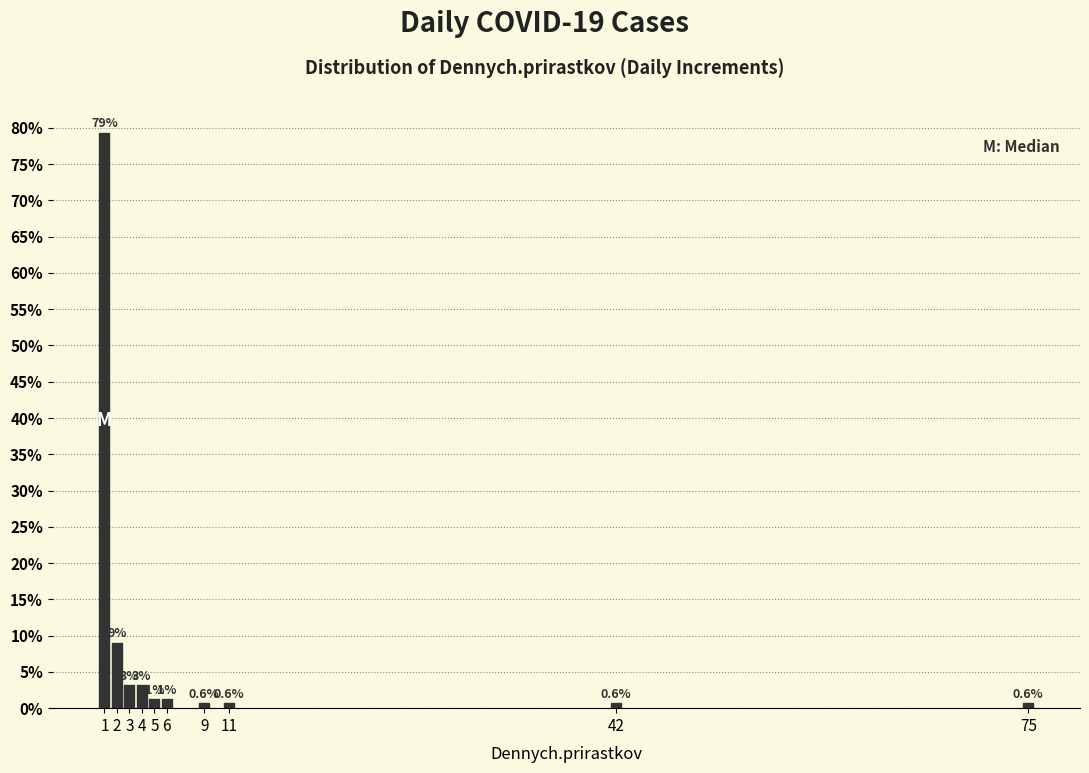

Between 42 and 4, which is larger?

4